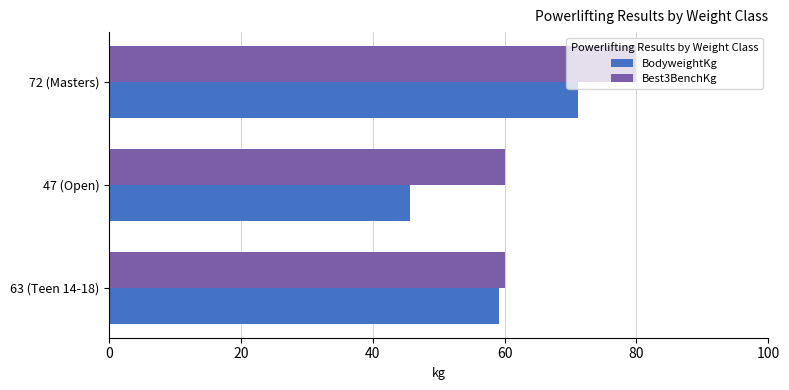

What is the spread (max minus min) of values at 63 (Teen 14-18)?

0.9